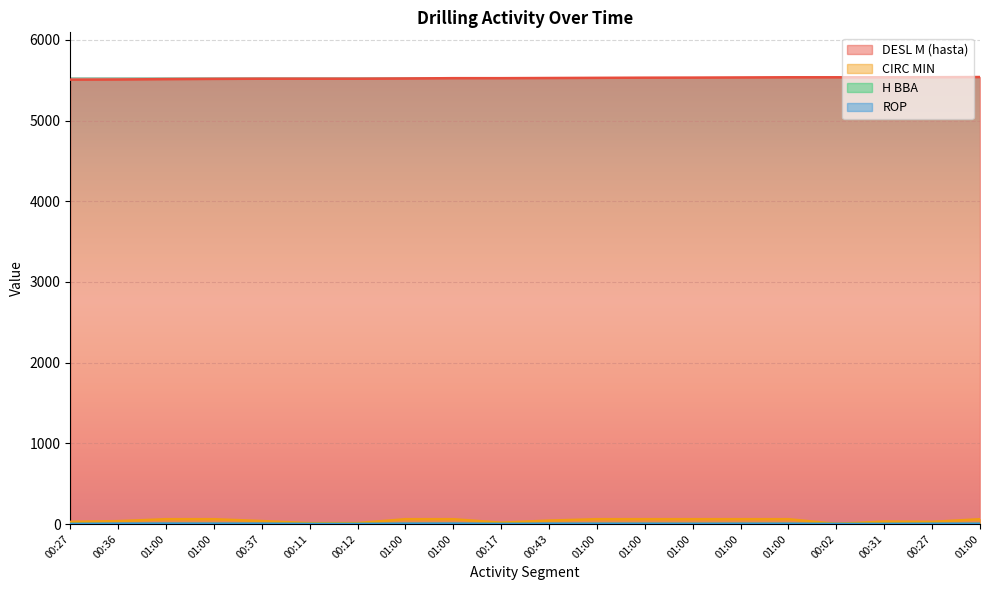

At which label does ROP first exceed 2?

00:36